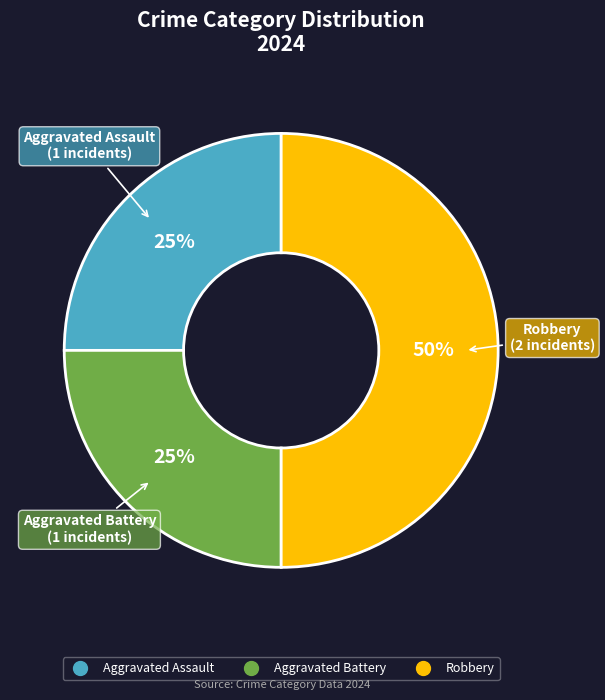

Approximately how many times larger is the value at Robbery compared to Aggravated Battery?

2.0